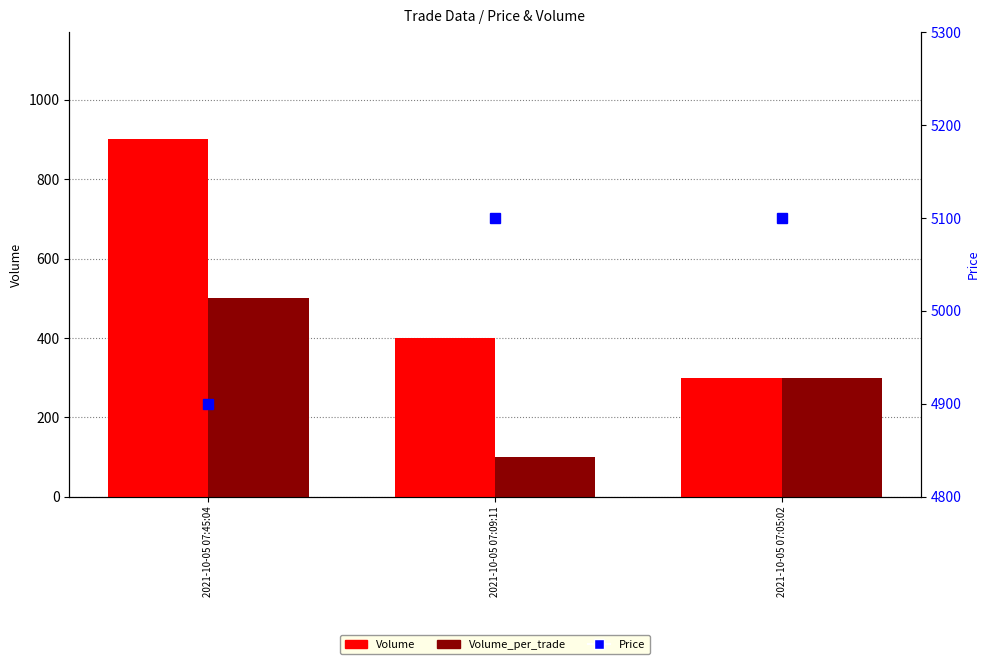

Which series changed the most between 2021-10-05 07:45:04 and 2021-10-05 07:05:02?

Volume